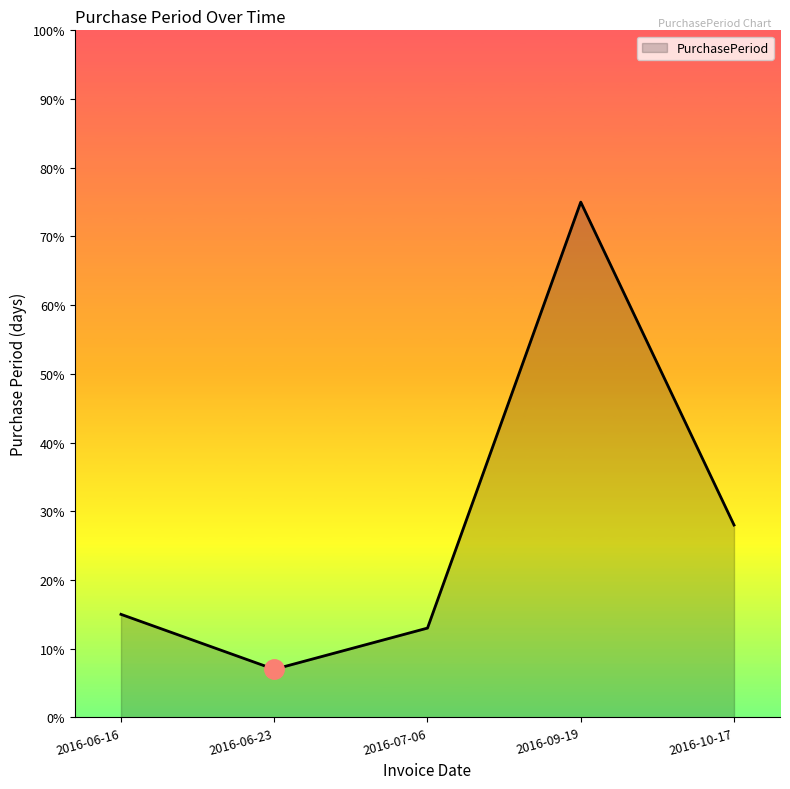

Which label corresponds to the smallest value in the chart?

2016-06-23